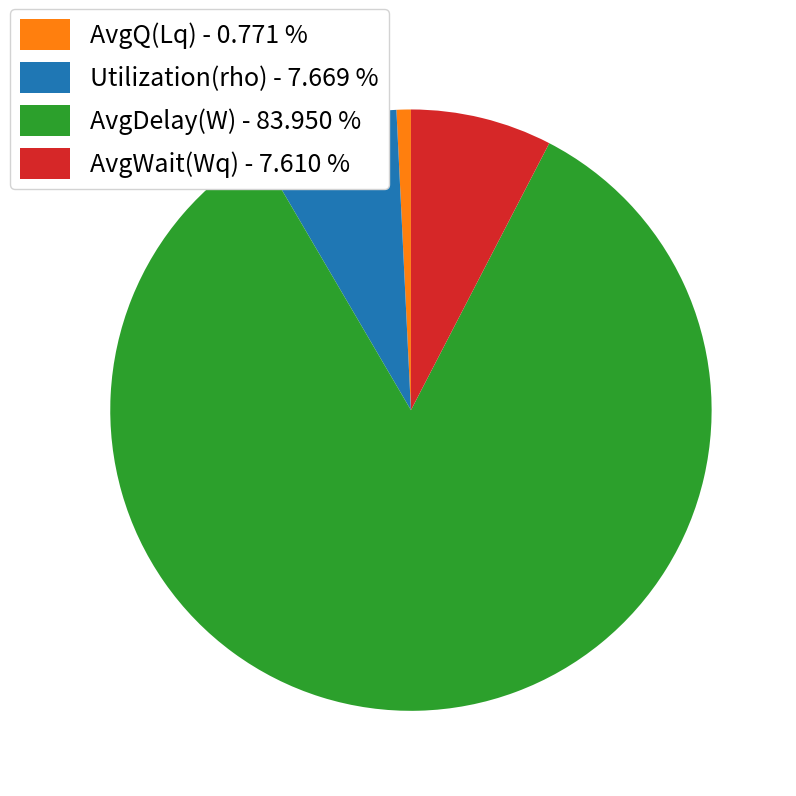

Which category accounts for the majority?

AvgDelay(W)